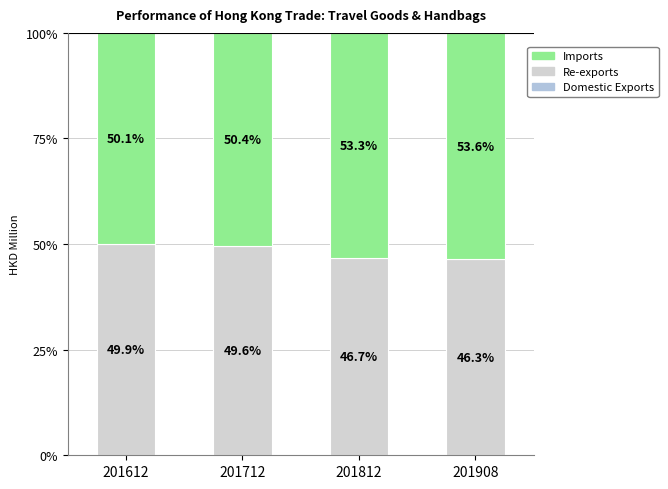

Are the bars horizontal?

No